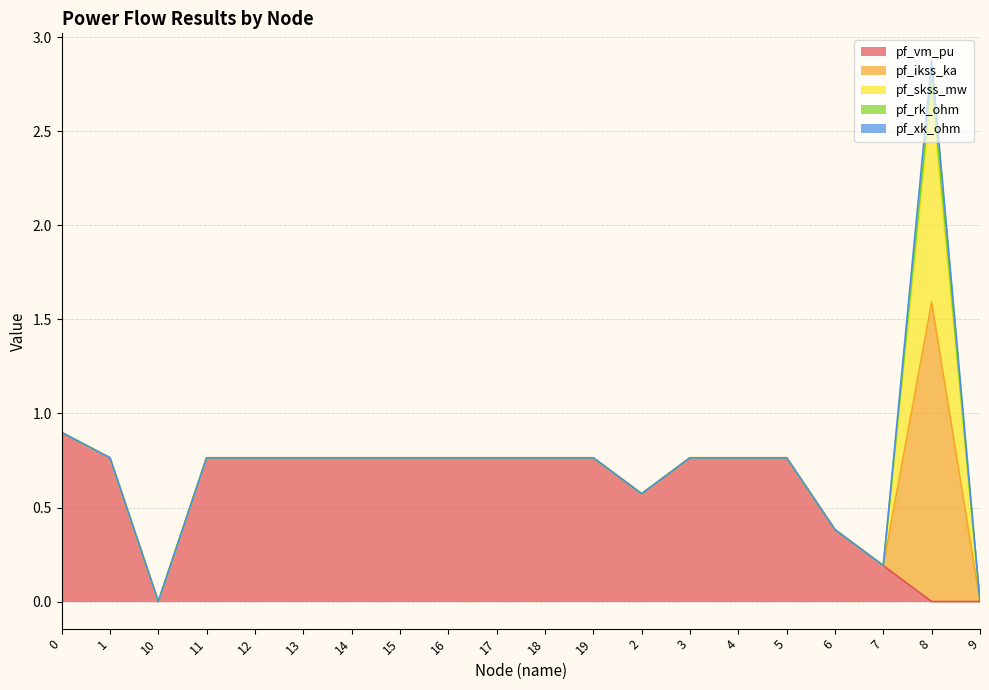

Is it true that pf_skss_mw equals 0.0 at 17?

True